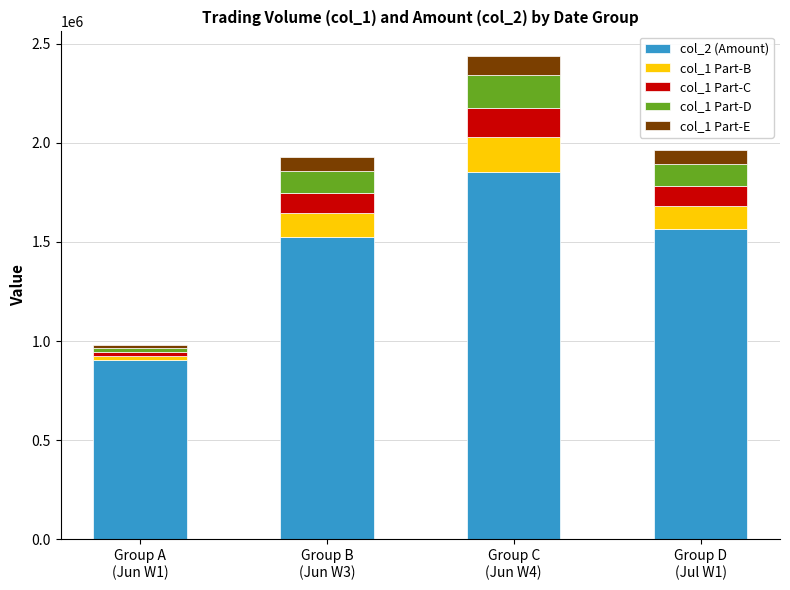

What is the highest value of the col_2 (Amount) series?

1854160.0